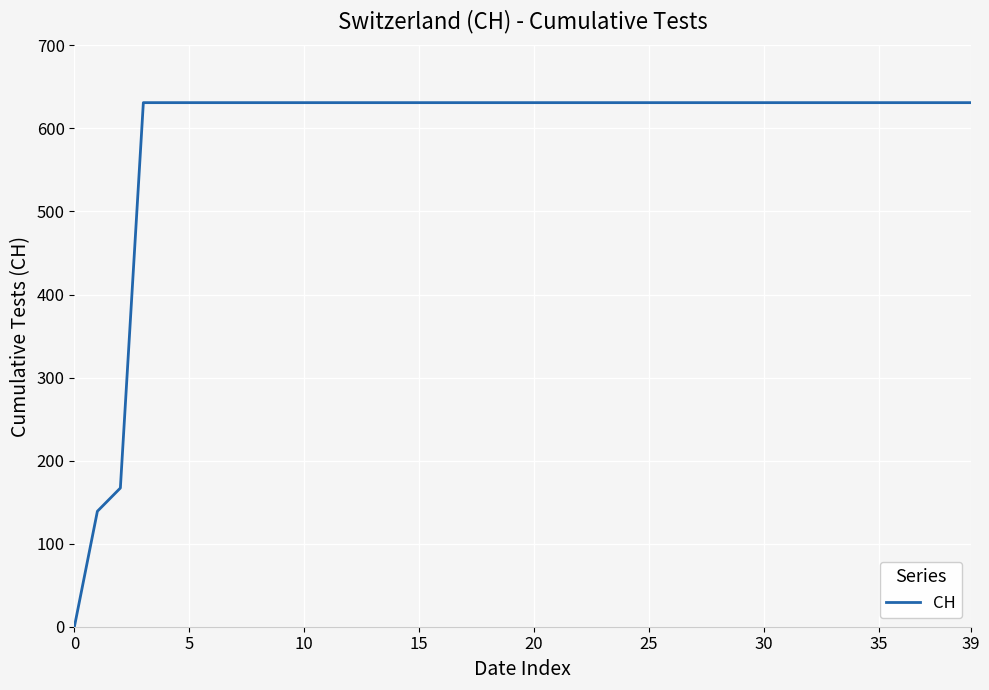

Reading right to left, transcribe all the data shown in this chart.

631	631	631	631	631	631	631	631	631	631	631	631	631	631	631	631	631	631	631	631	631	631	631	631	631	631	631	631	631	631	631	631	631	631	631	631	631	167	139	0